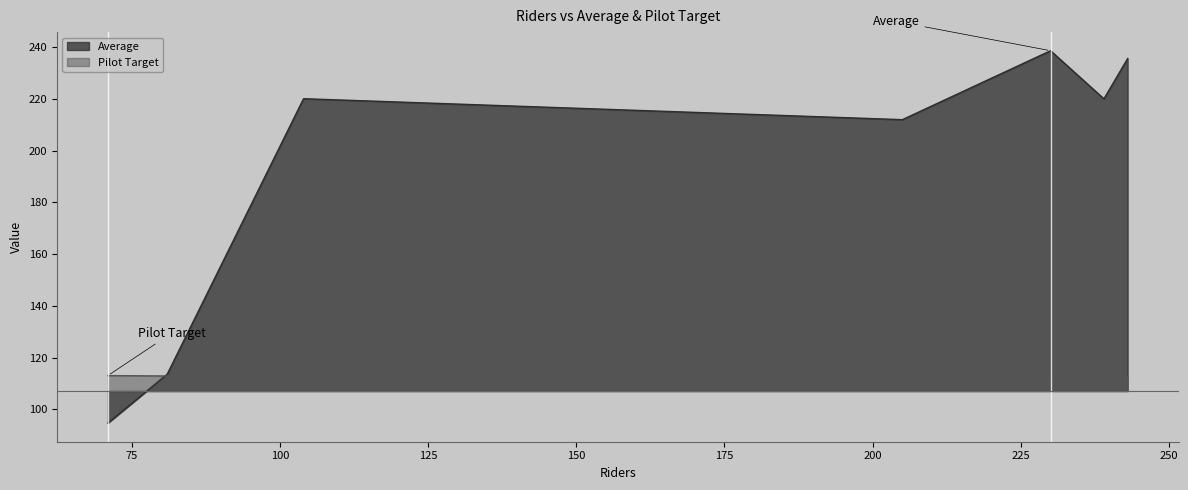

What is the approximate value of Pilot Target at 243?

112.6